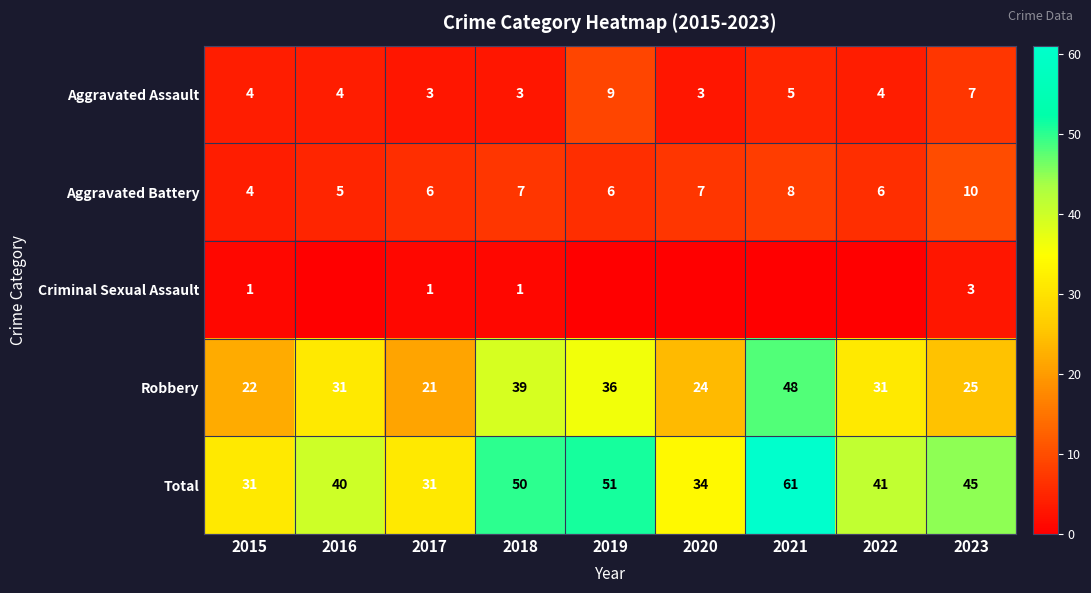

What is the sum of the Robbery values at 2021 and 2019?

84